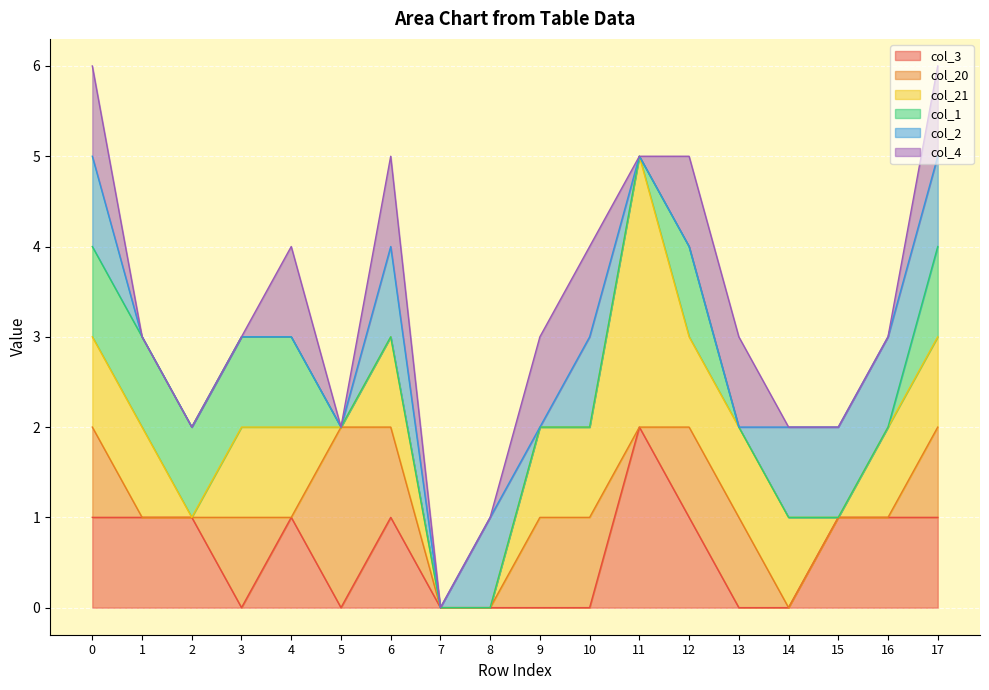

What is the highest value of the col_21 series?

3